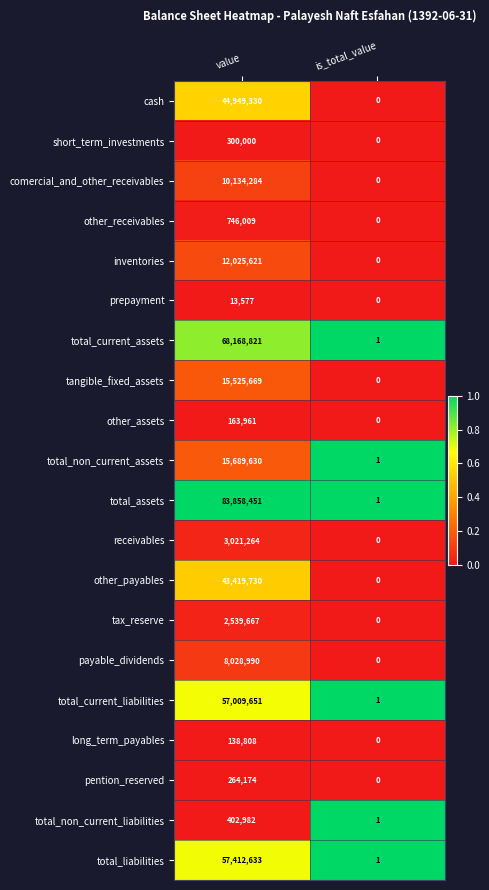

Rank the series by their maximum value, from highest to lowest.

total_assets, total_current_assets, total_liabilities, total_current_liabilities, cash, other_payables, total_non_current_assets, tangible_fixed_assets, inventories, comercial_and_other_receivables, payable_dividends, receivables, tax_reserve, other_receivables, total_non_current_liabilities, short_term_investments, pention_reserved, other_assets, long_term_payables, prepayment